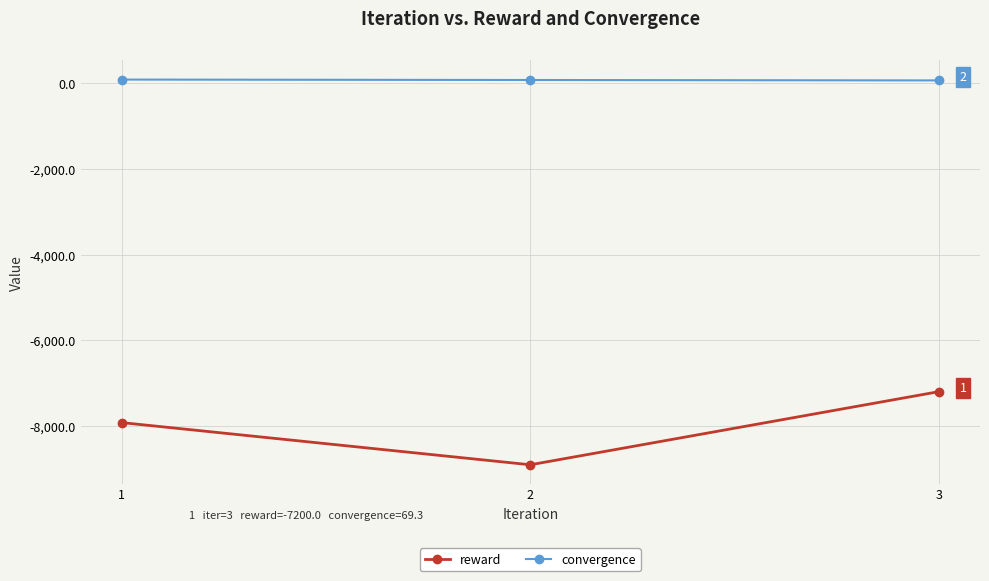

Rank the series by their average value, from highest to lowest.

convergence, reward